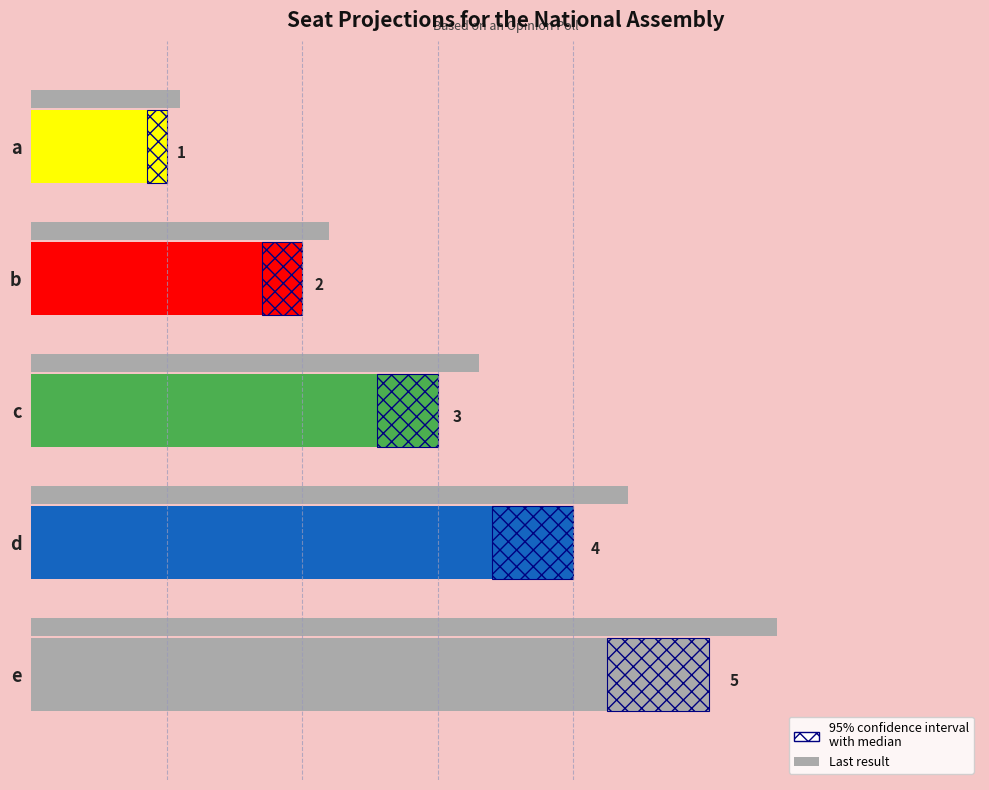

The 95% confidence interval with median series shows 0.6 at d. True or false?

True